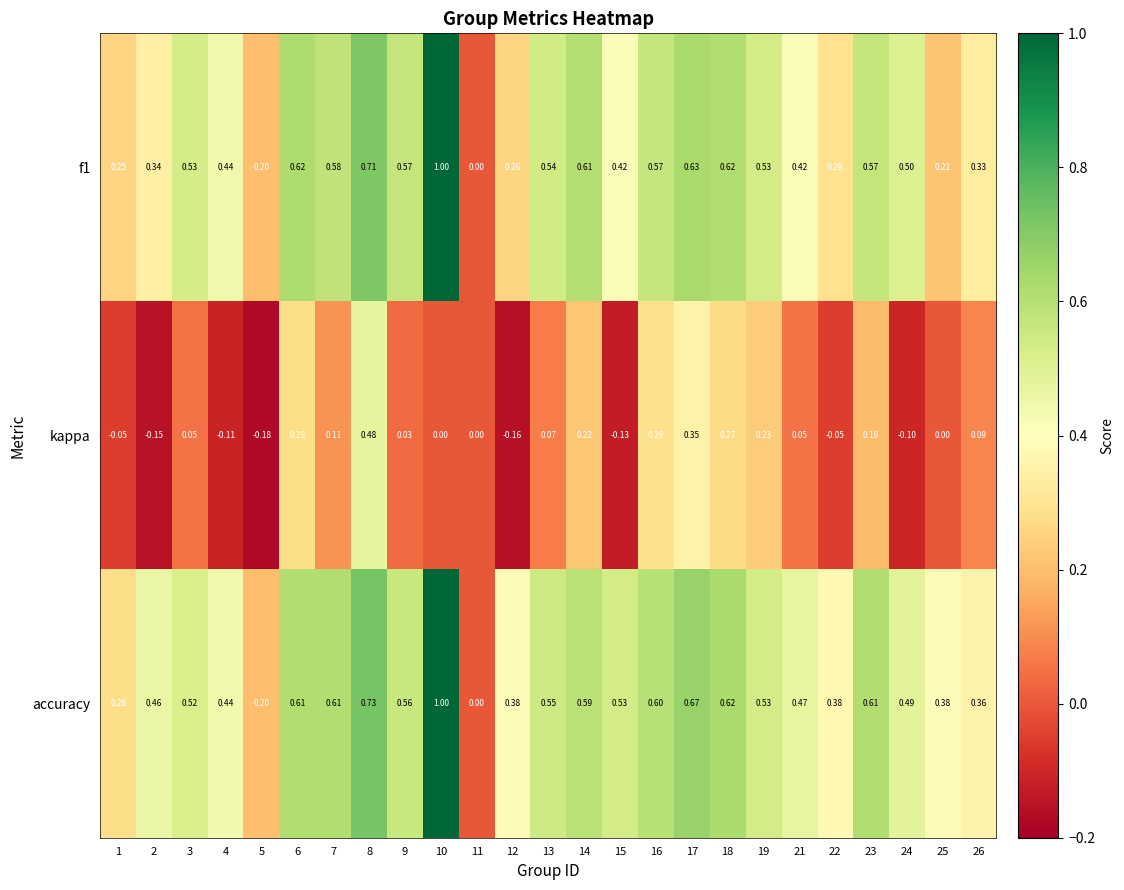

Which series has the largest total across all categories?

accuracy